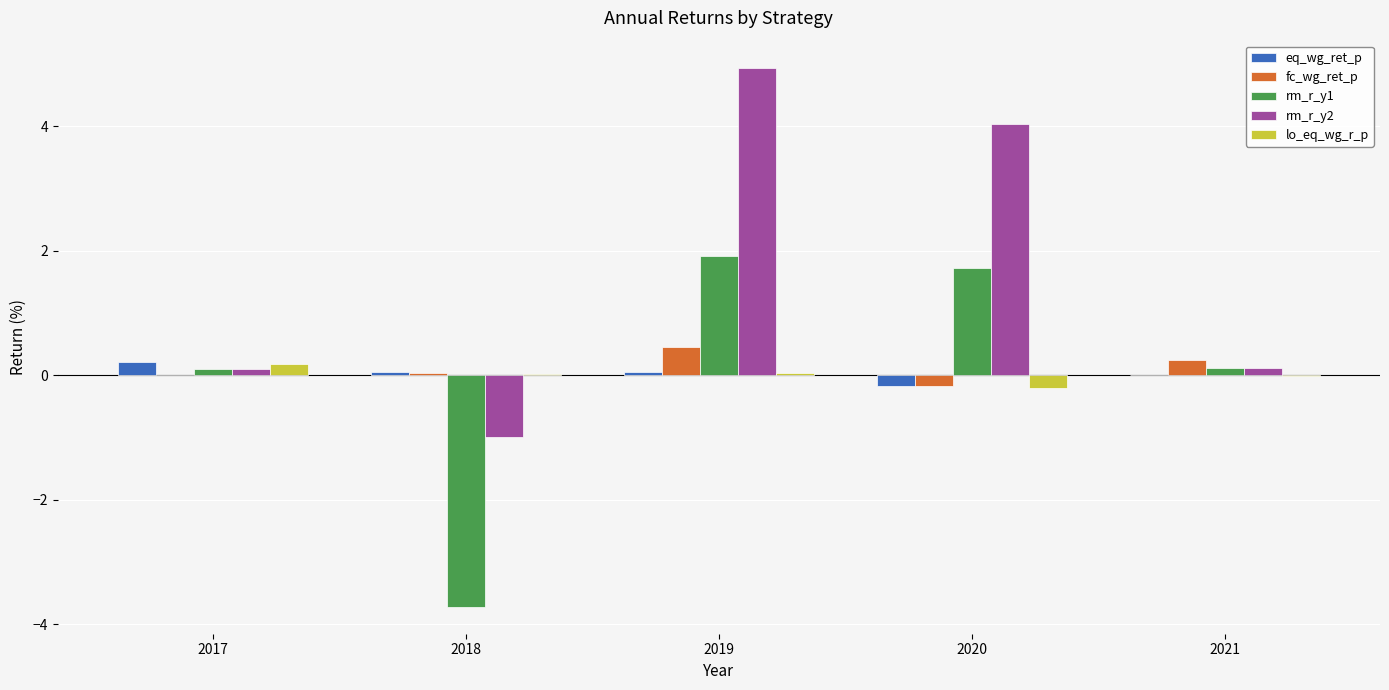

At which label does eq_wg_ret_p first exceed 0?

2017